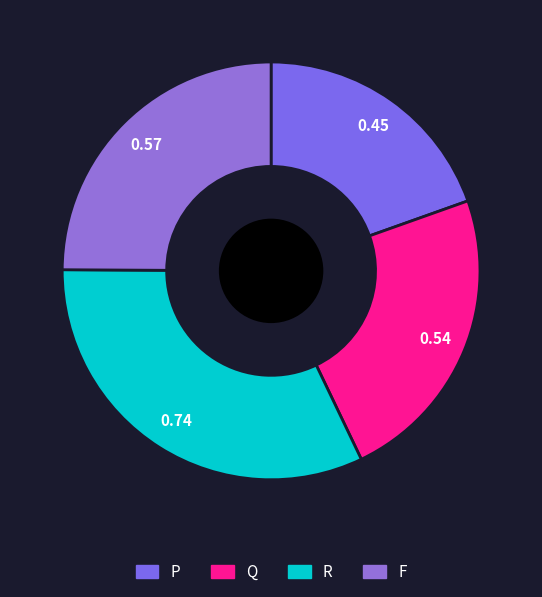

How much of the chart is everything except F?

75.1%